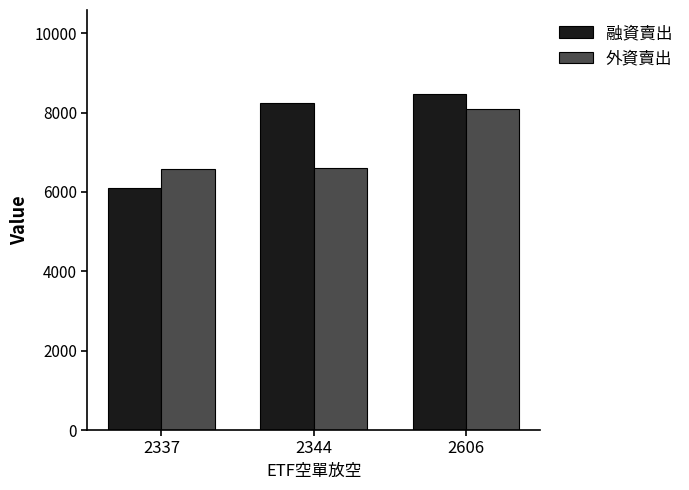

Is the value of 外資賣出 at 2337 greater than the value of 融資賣出 at 2337?

Yes